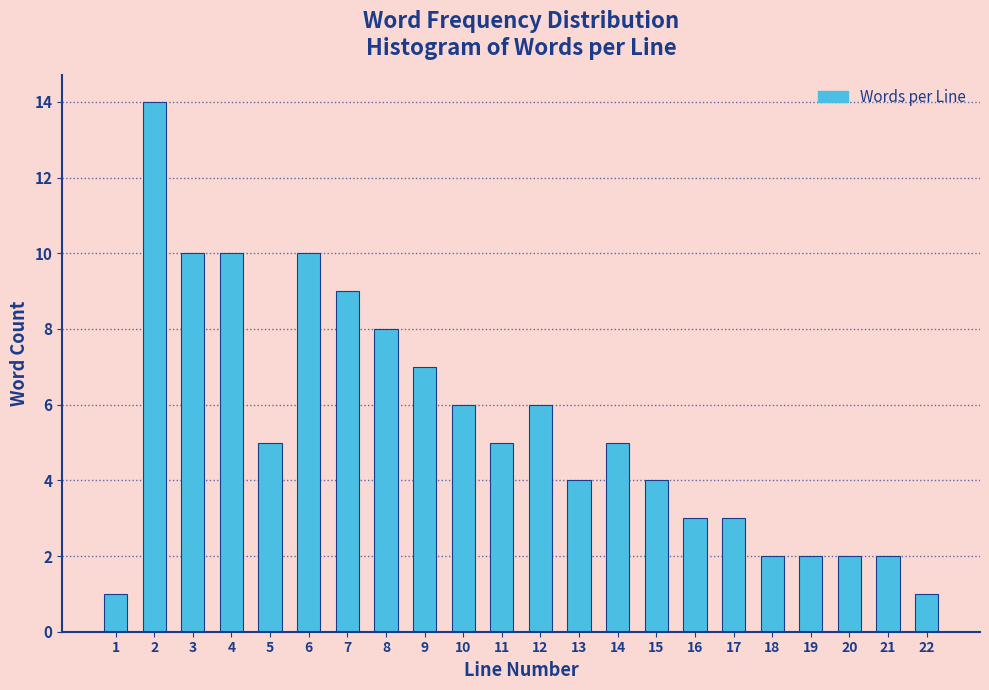

Reading left to right, transcribe all the data shown in this chart.

1	14	10	10	5	10	9	8	7	6	5	6	4	5	4	3	3	2	2	2	2	1